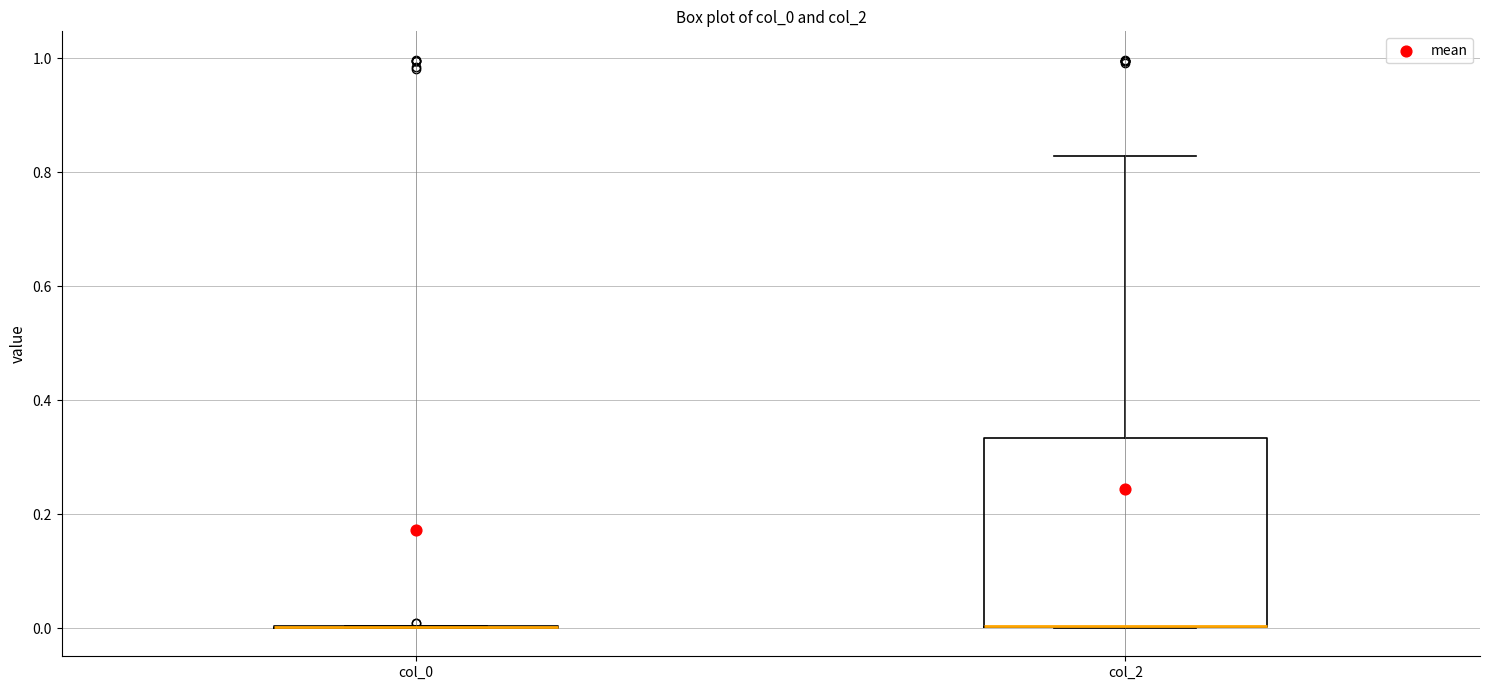

Reading left to right, transcribe this box plot: for each box, give where its median line is, the range the box spans, and where its two whiskers end, as read against the y-axis. The values are not printed on the chart, so give them approximately, as read against the axis.

col_0: box collapsed to a line at 0.00, whiskers 0.00 to 0.00
col_2: median 0.00 (drawn on the box's lower edge), box 0.00 to 0.34, whiskers 0.00 to 0.82